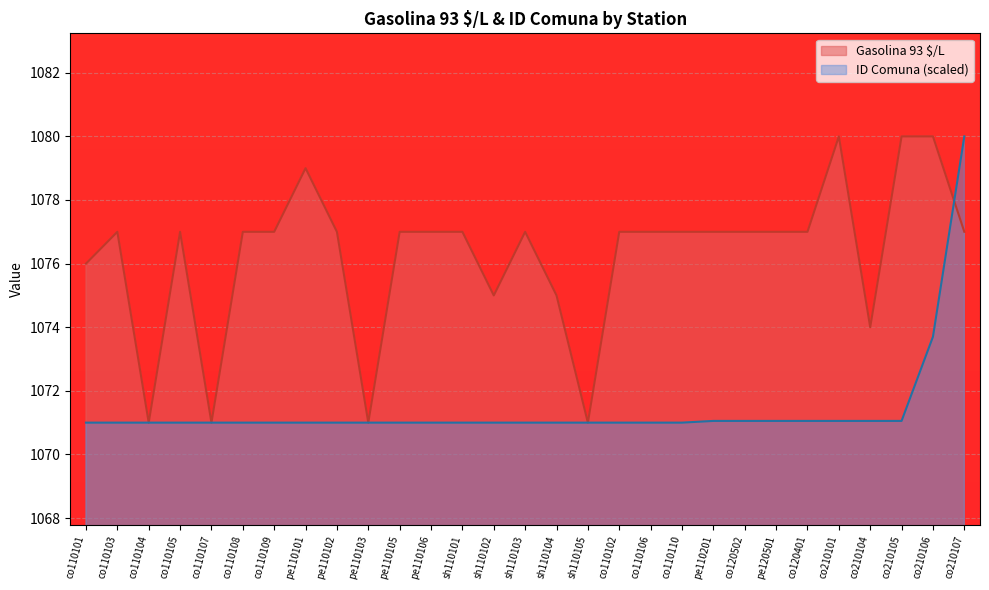

Reading left to right, transcribe all the data shown in this chart.

Gasolina 93 $/L: co110101=1076.0	co110103=1077.0	co110104=1071.0	co110105=1077.0	co110107=1071.0	co110108=1077.0	co110109=1077.0	pe110101=1079.0	pe110102=1077.0	pe110103=1071.0	pe110105=1077.0	pe110106=1077.0	sh110101=1077.0	sh110102=1075.0	sh110103=1077.0	sh110104=1075.0	sh110105=1071.0	co110102=1077.0	co110106=1077.0	co110110=1077.0	pe110201=1077.0	co120502=1077.0	pe120501=1077.0	co120401=1077.0	co210101=1080.0	co210104=1074.0	co210105=1080.0	co210106=1080.0	co210107=1077.0
ID Comuna: co110101=1071.0	co110103=1071.0	co110104=1071.0	co110105=1071.0	co110107=1071.0	co110108=1071.0	co110109=1071.0	pe110101=1071.0	pe110102=1071.0	pe110103=1071.0	pe110105=1071.0	pe110106=1071.0	sh110101=1071.0	sh110102=1071.0	sh110103=1071.0	sh110104=1071.0	sh110105=1071.0	co110102=1071.0	co110106=1071.0	co110110=1071.0	pe110201=1071.1	co120502=1071.1	pe120501=1071.1	co120401=1071.1	co210101=1071.1	co210104=1071.1	co210105=1071.1	co210106=1073.7	co210107=1080.0